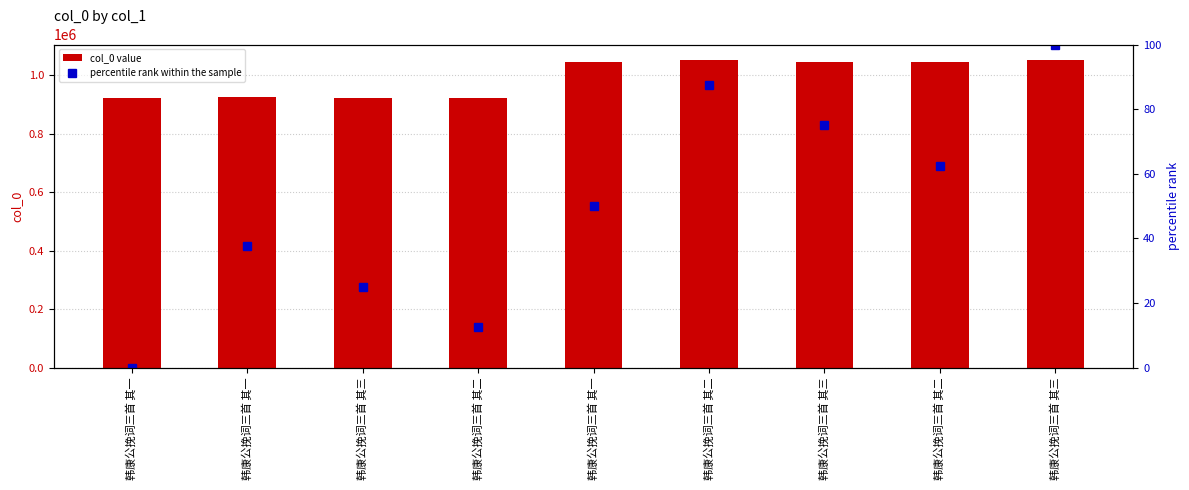

How many data points in col_0 value are above 1043267?

4